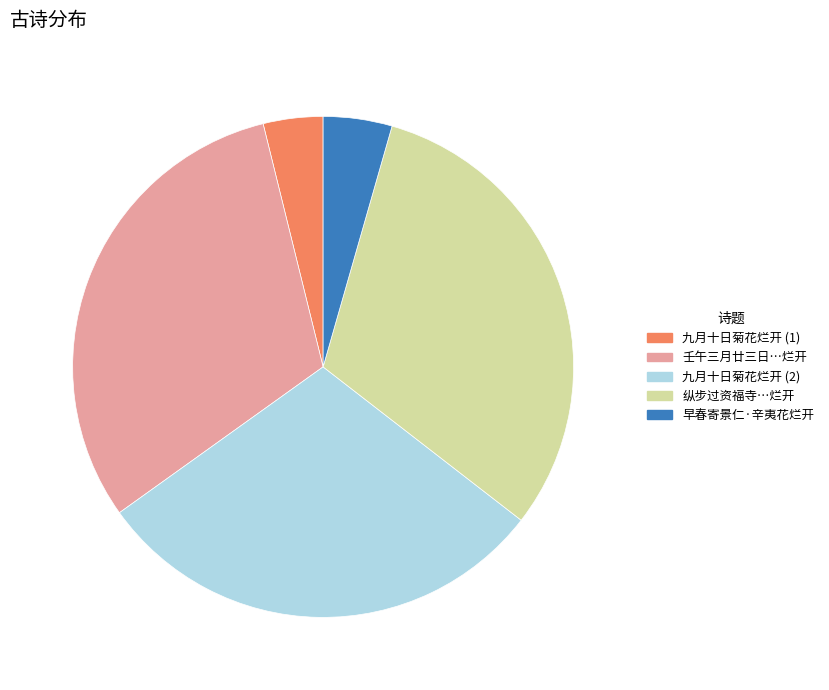

Is it true that 纵步过资福寺…烂开 is 31% of the pie?

True